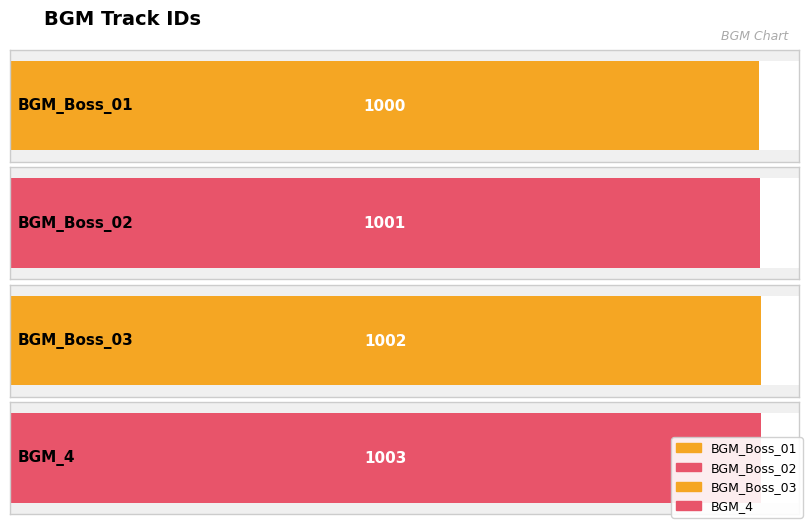

List the labels in order of value, smallest first.

BGM_Boss_01, BGM_Boss_02, BGM_Boss_03, BGM_4